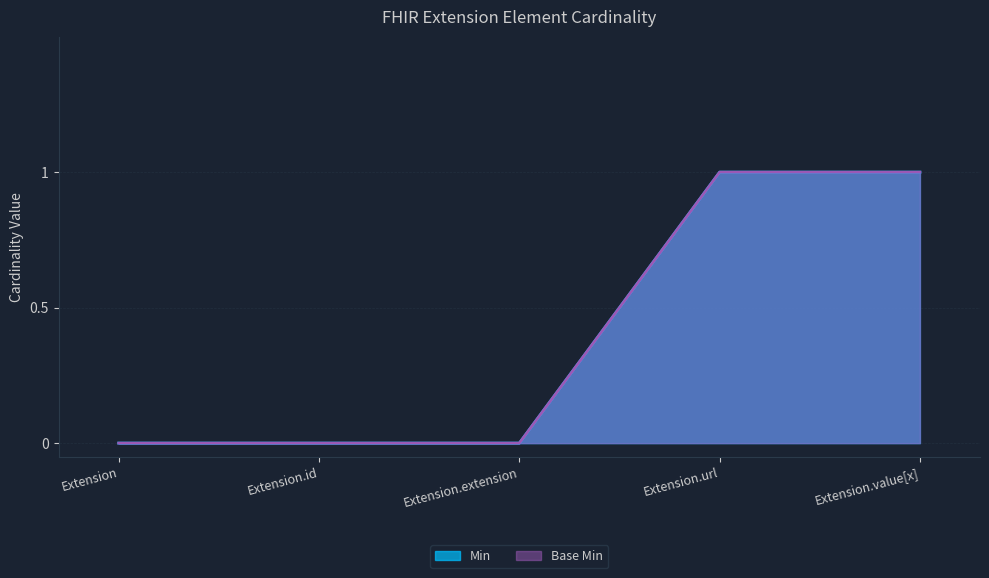

True or false: Base Min and Min intersect in this chart.

False